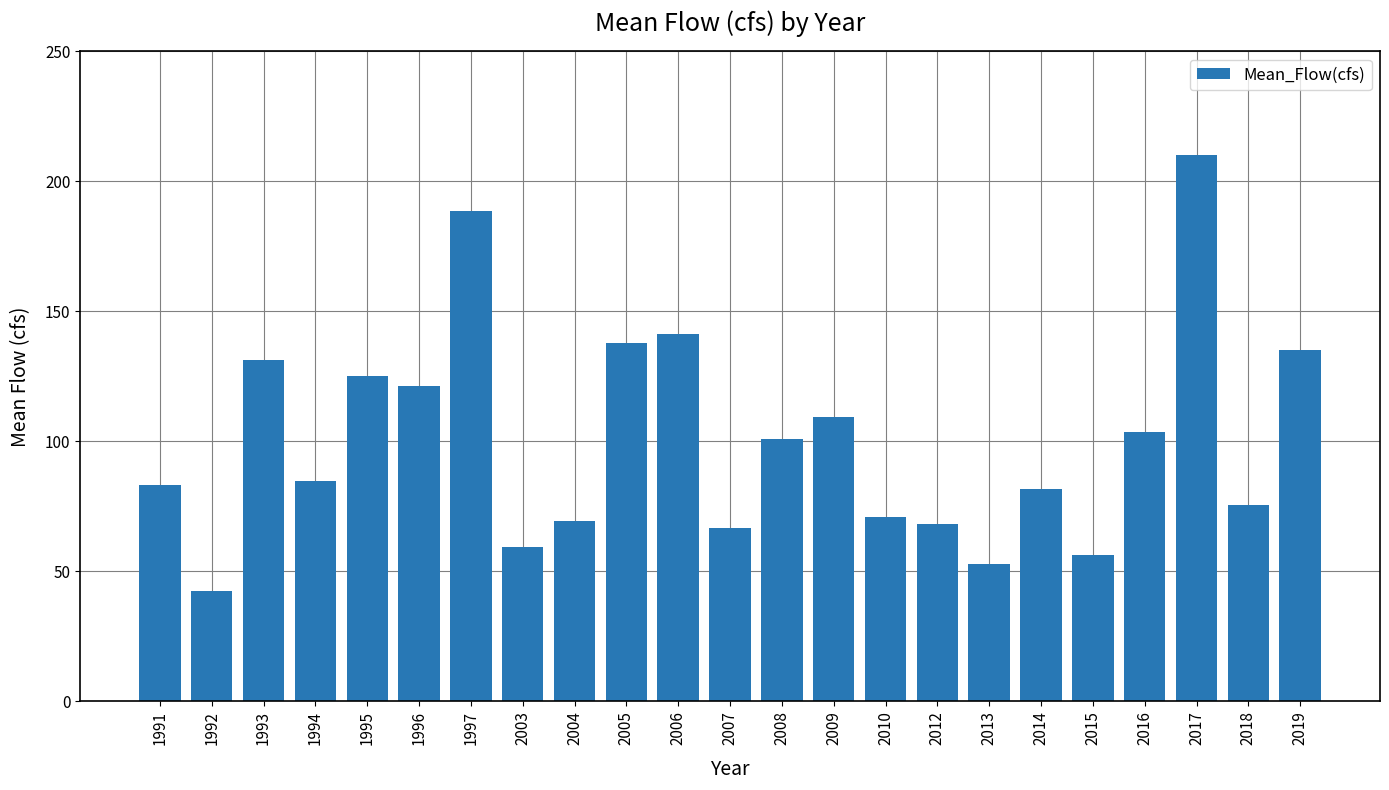

Read the value at 1996.

121.2